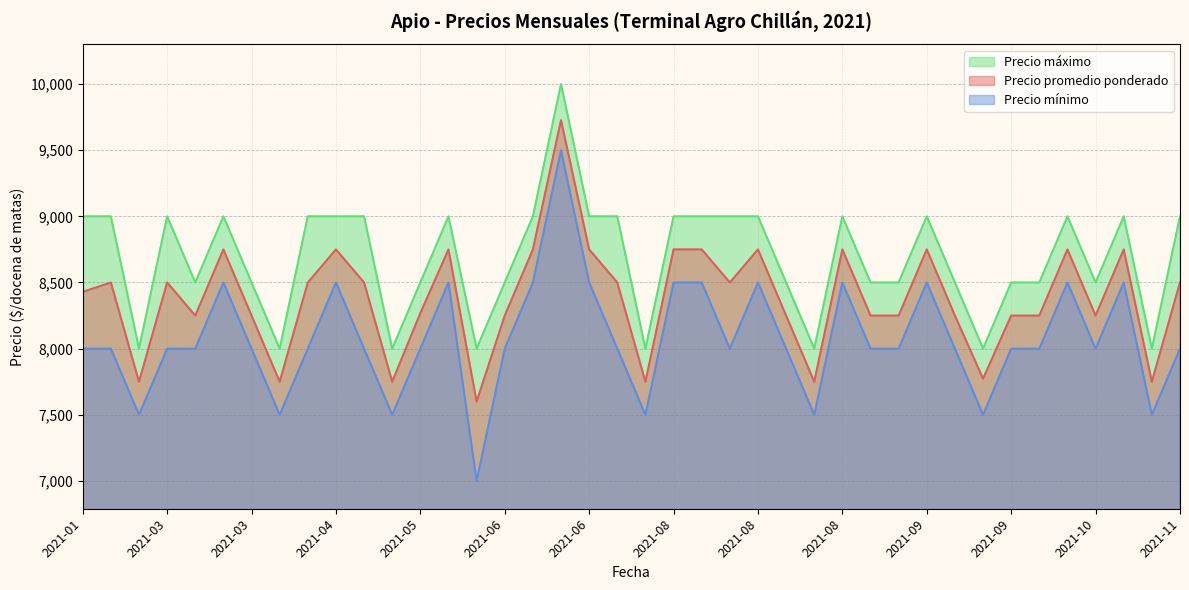

In Precio mínimo, how many points are lower than both neighbors (excluding endpoints)?

10